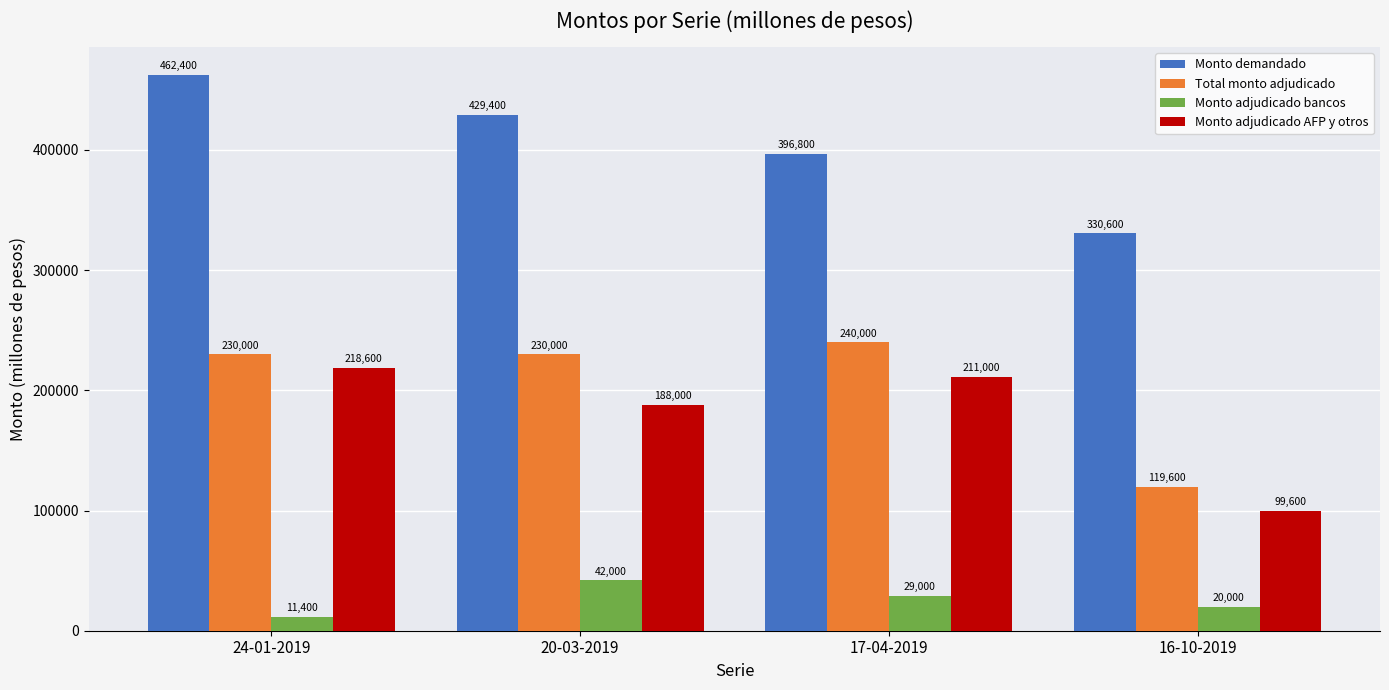

What is the difference between the maximum and second lowest values in the Total monto adjudicado series?

10000